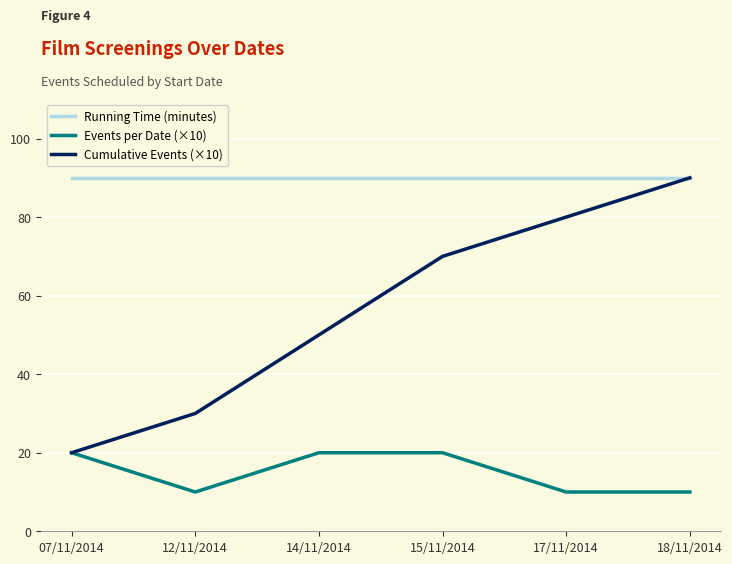

True or false: Events per Date (×10) has a value of 30 at 15/11/2014.

False